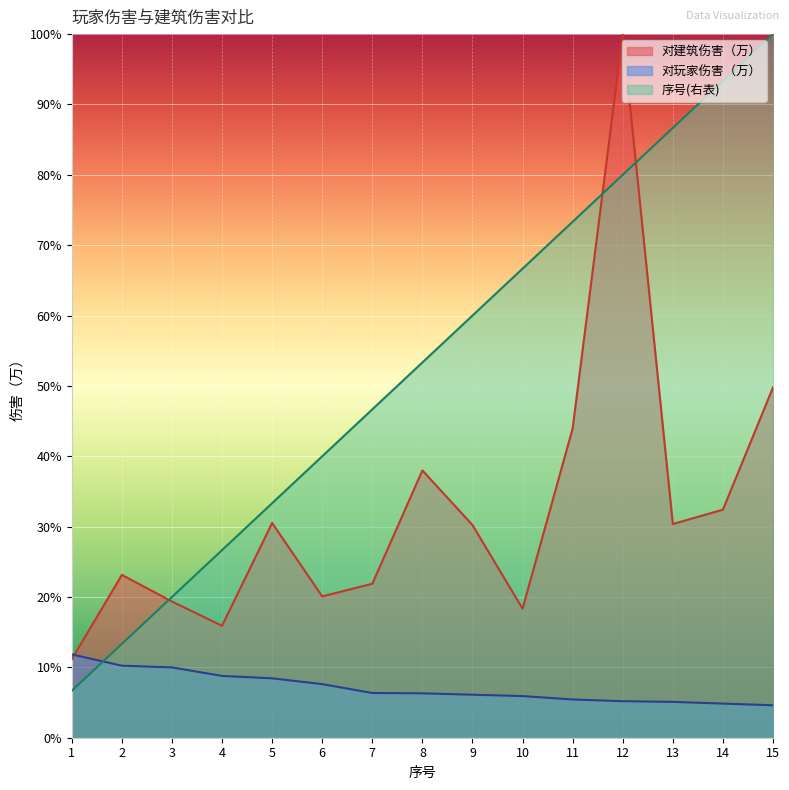

What is the maximum value for 对建筑伤害（万）?

100.0